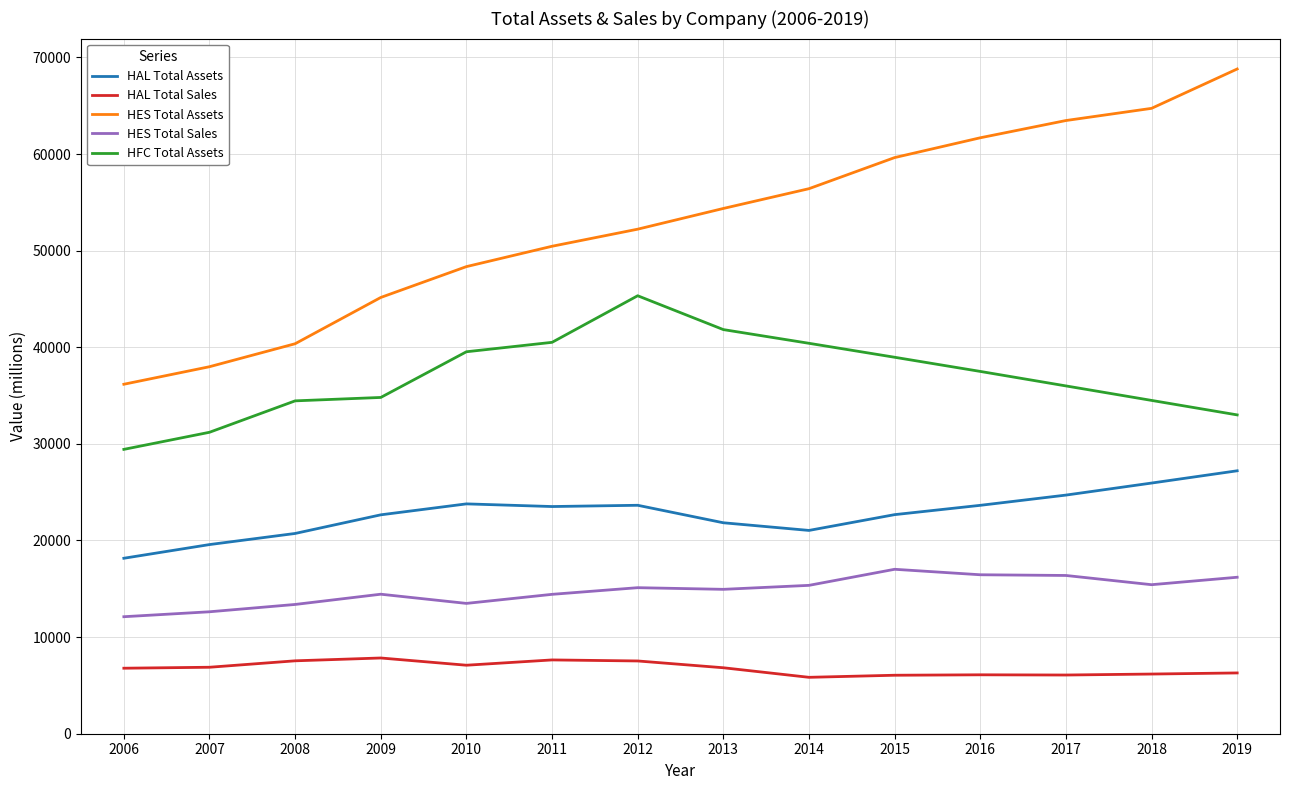

What is the sum of the HES Total Assets values at 2010 and 2018?

113077